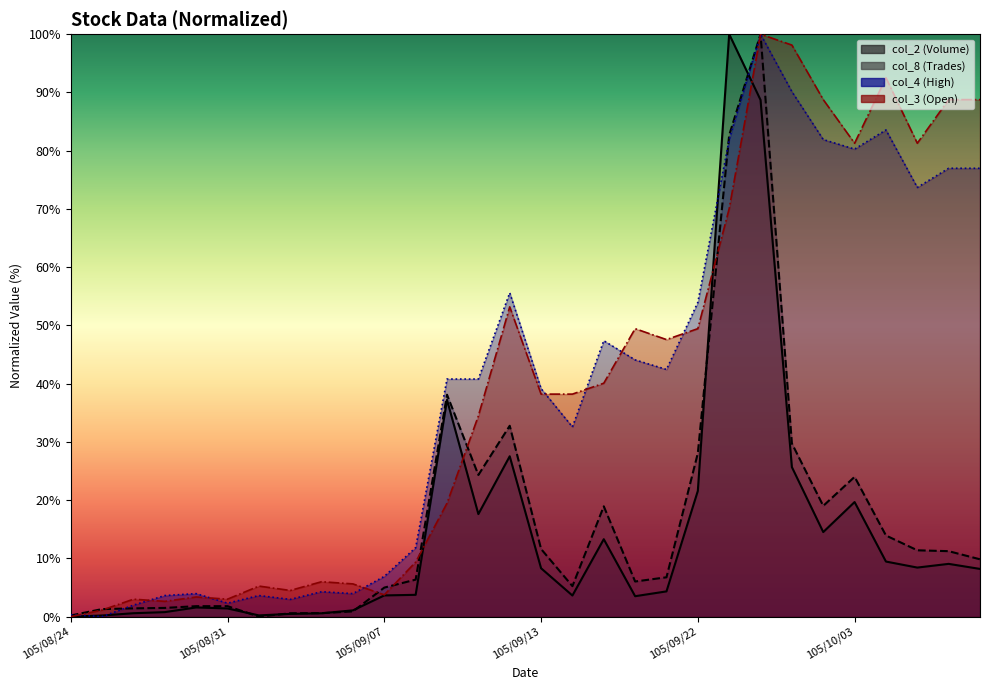

Count the number of categories in the chart.

30